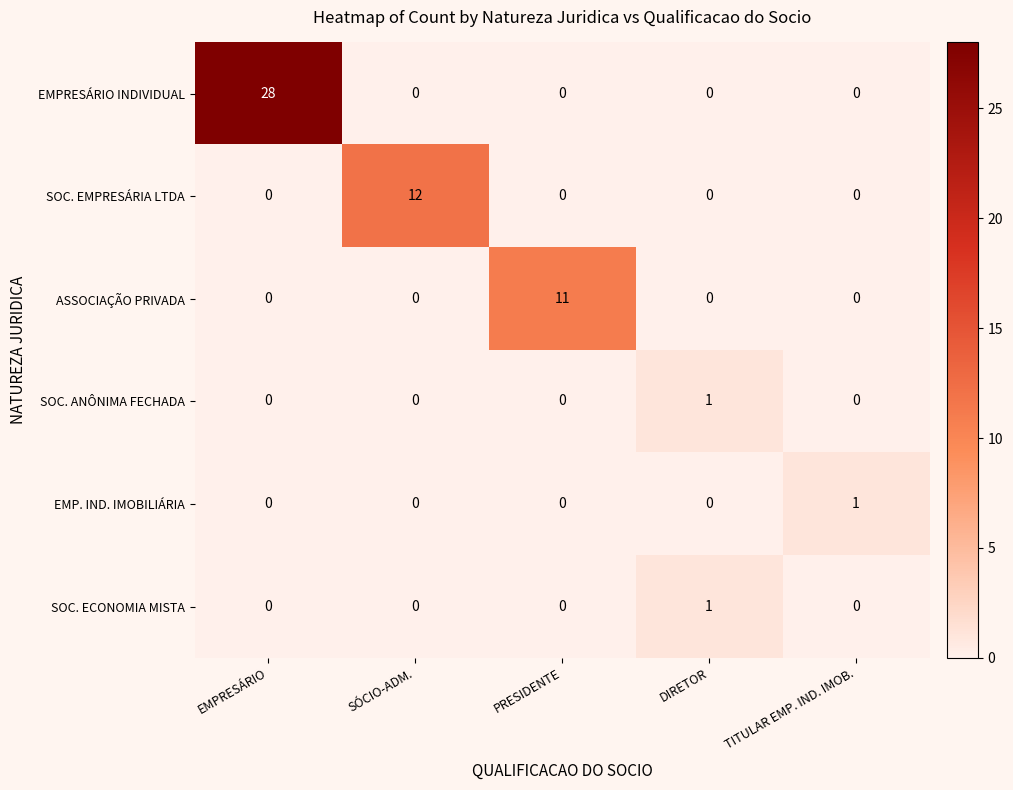

Count the number of categories in the chart.

5